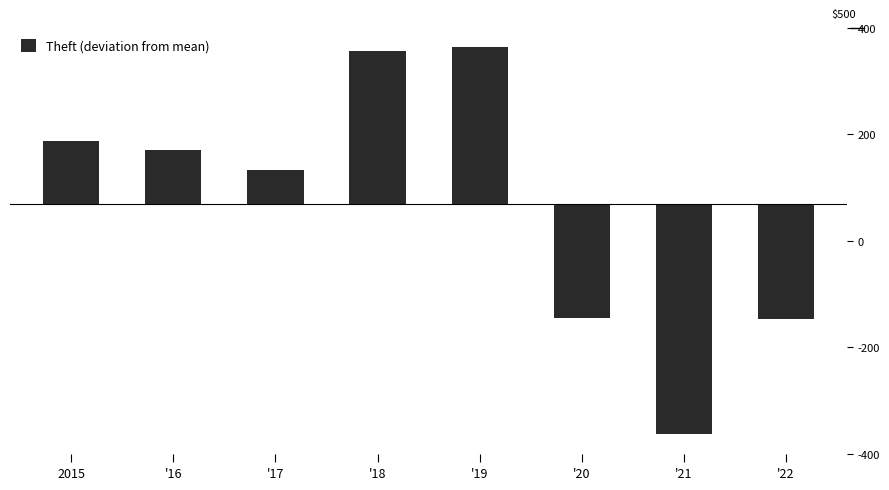

Rank the categories by value from highest to lowest.

'19, '18, 2015, '16, '17, '20, '22, '21